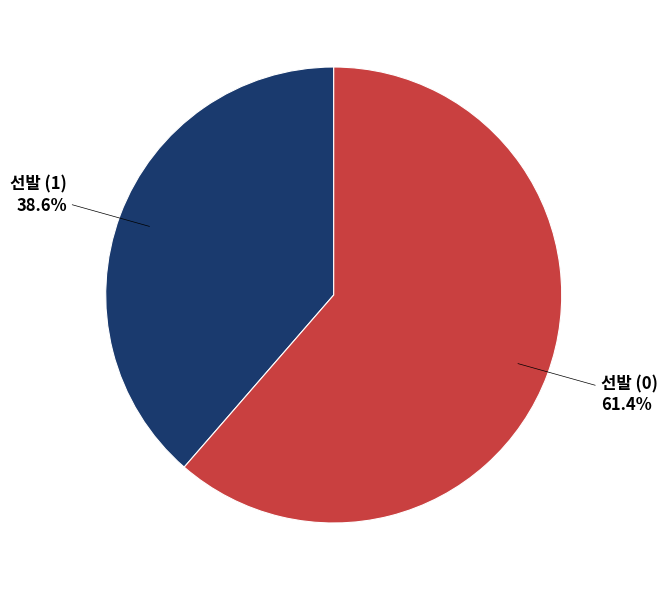

Does any single category account for the majority?

Yes